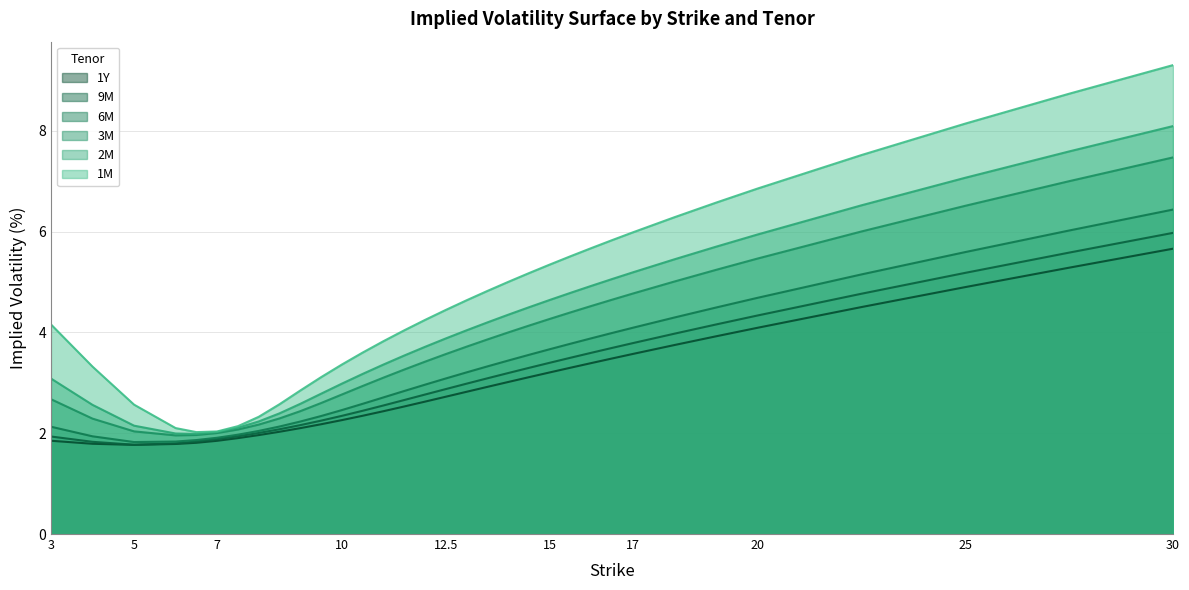

The 9M series shows 3.7 at 12. True or false?

False